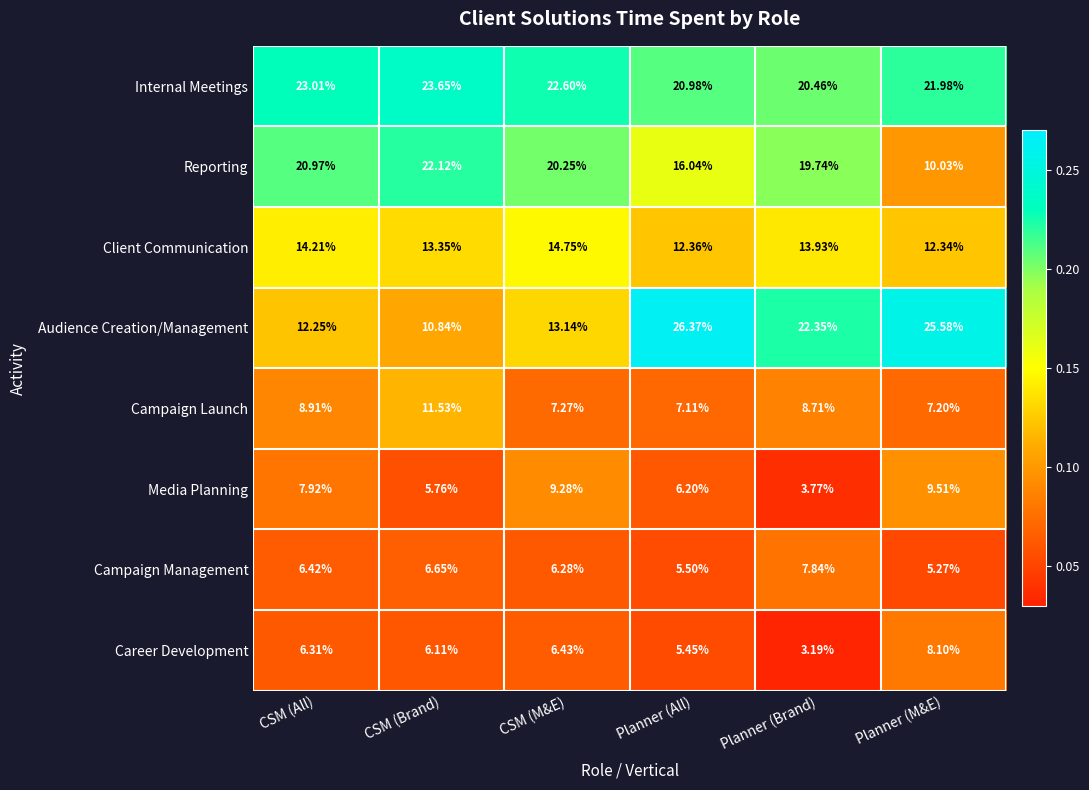

List the series in order of their peak value, lowest first.

Campaign Management, Career Development, Media Planning, Campaign Launch, Client Communication, Reporting, Internal Meetings, Audience Creation/Management